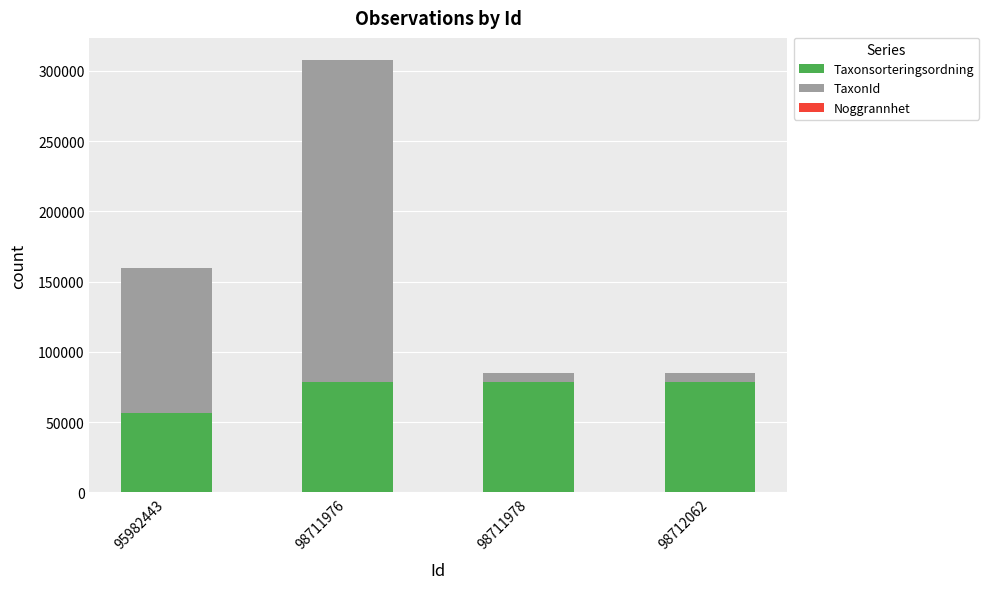

What is the highest value of the Taxonsorteringsordning series?

78569